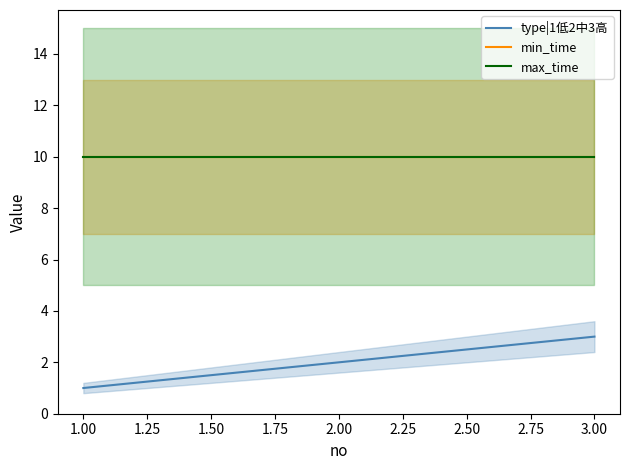

Is this an area chart (filled region under the line)?

No